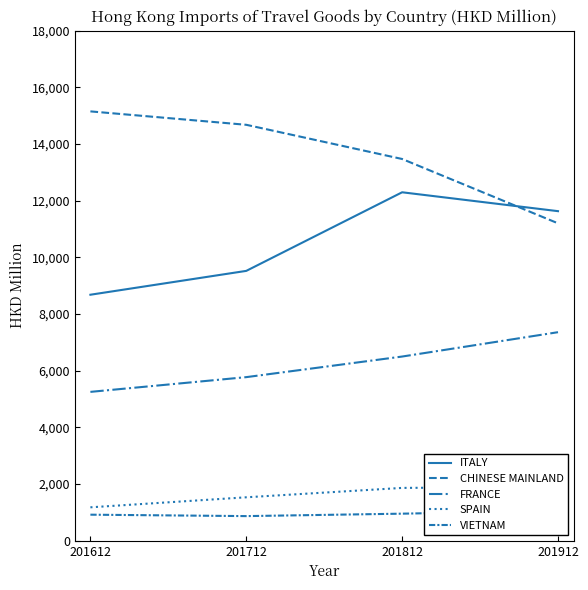

What is the difference between the highest and lowest values at 201612?

14235.5